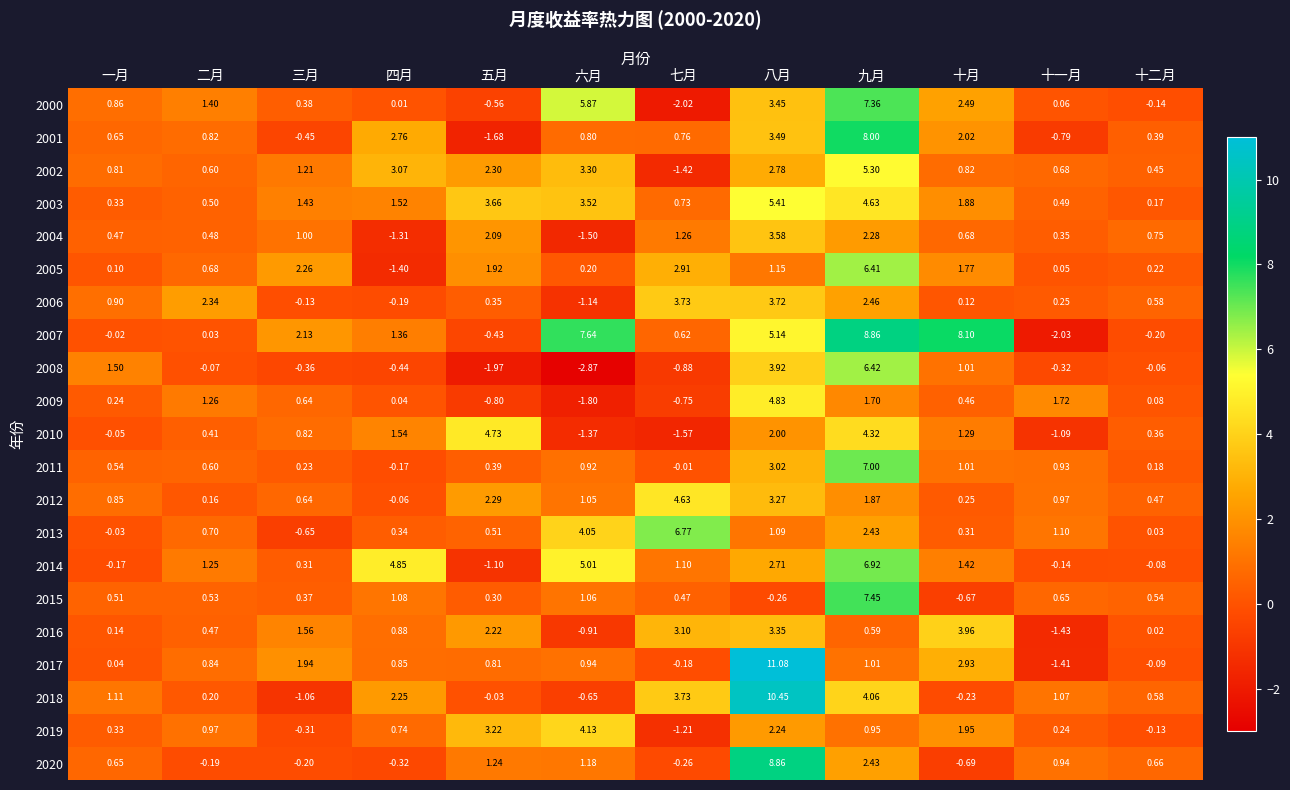

How many values in the 2019 series are below 0?

3